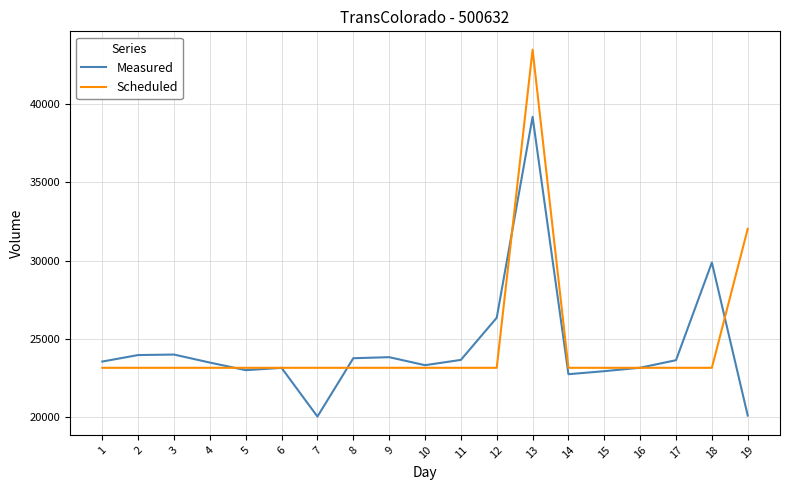

What is the maximum value for Measured?

39174